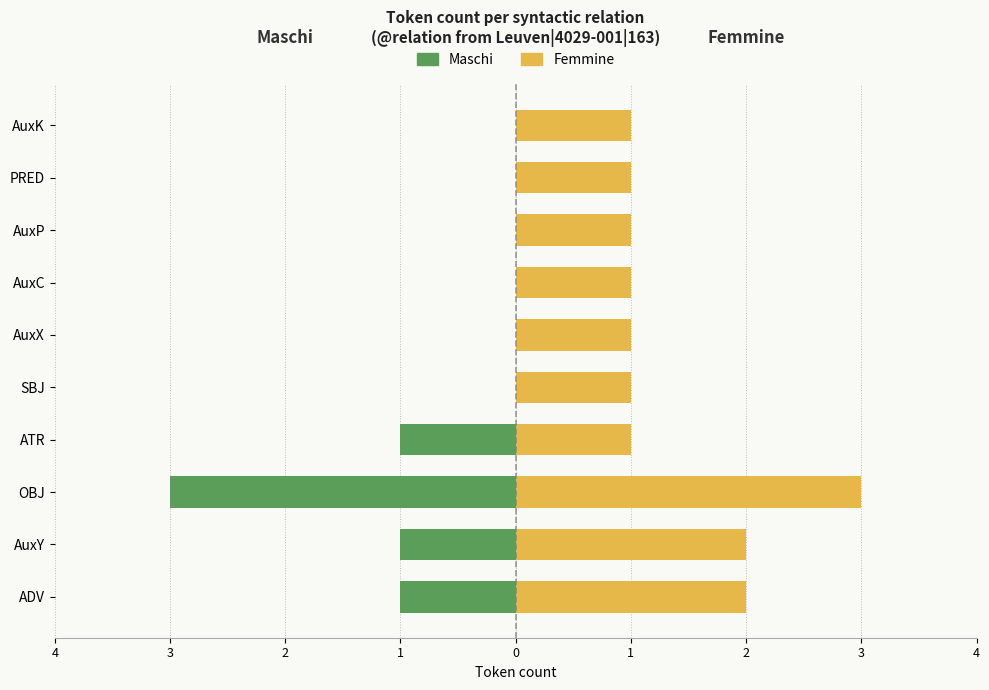

What is the highest value of the Femmine series?

3